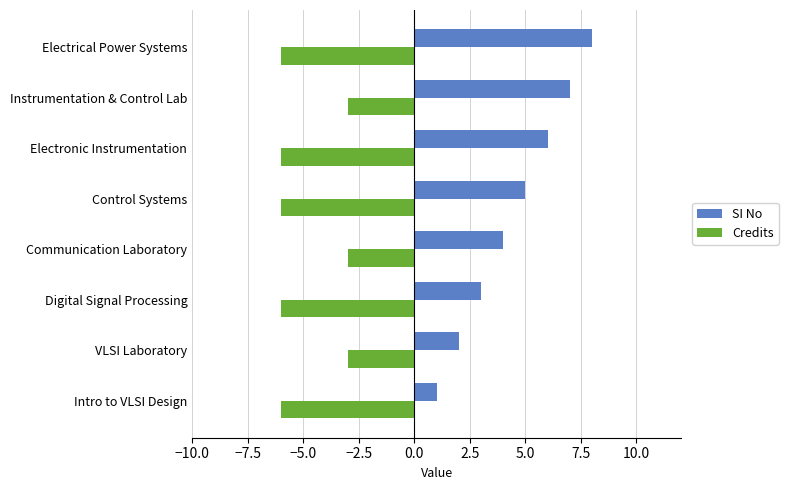

What is the difference between the second highest and minimum values in the SI No series?

6